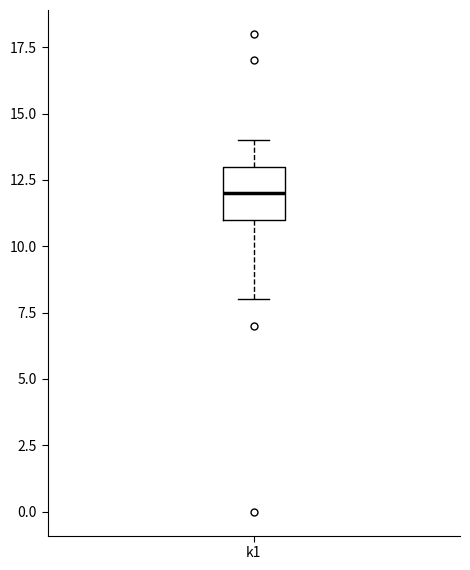

Read this box plot against the y-axis: the position of the median line, the range covered by the box, and the ends of both whiskers. The values are not printed on the chart, so give them approximately, as read against the axis.

median 12, box 11 to 13, whiskers 8 to 14